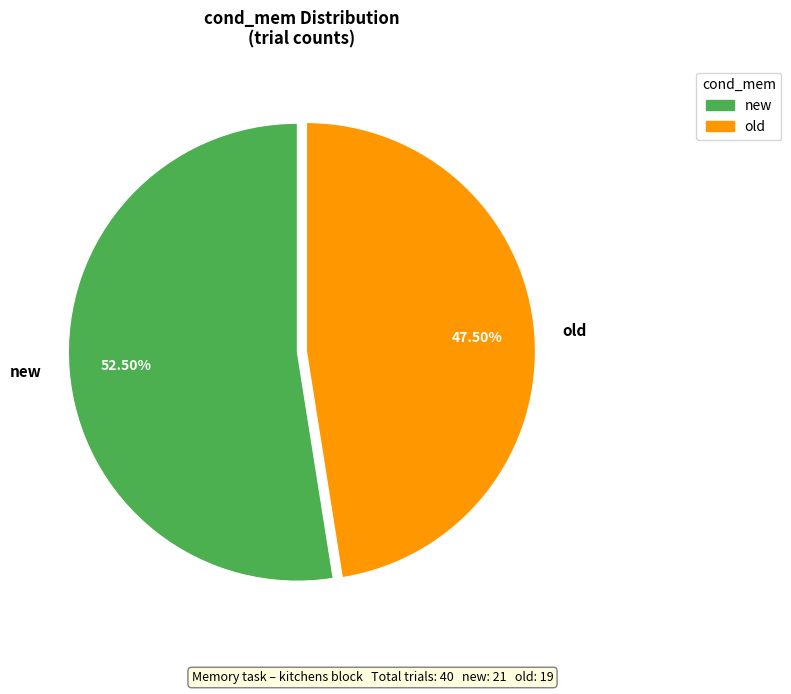

Is old the majority of the pie?

No